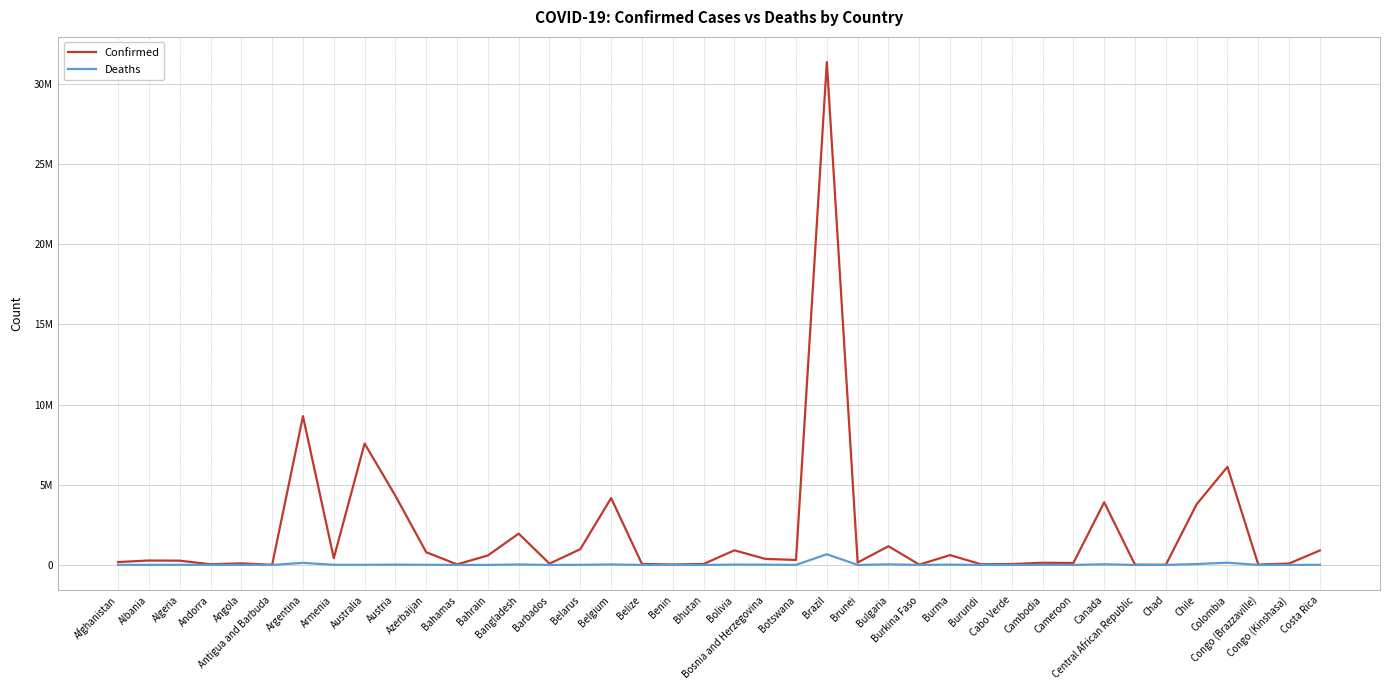

List the series in order of their peak value, lowest first.

Deaths, Confirmed